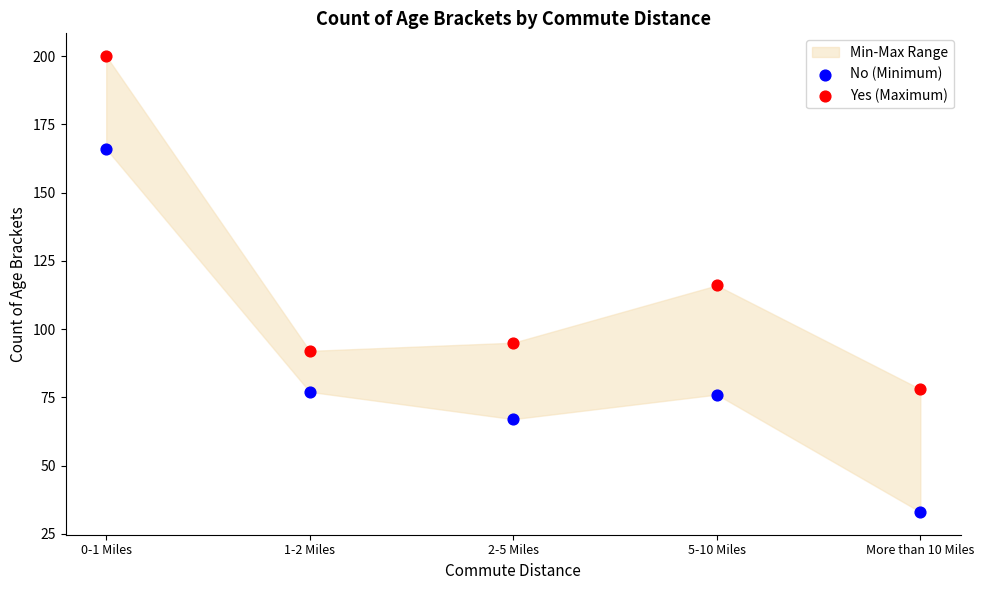

Which series has the widest spread of Y values?

No (Minimum)